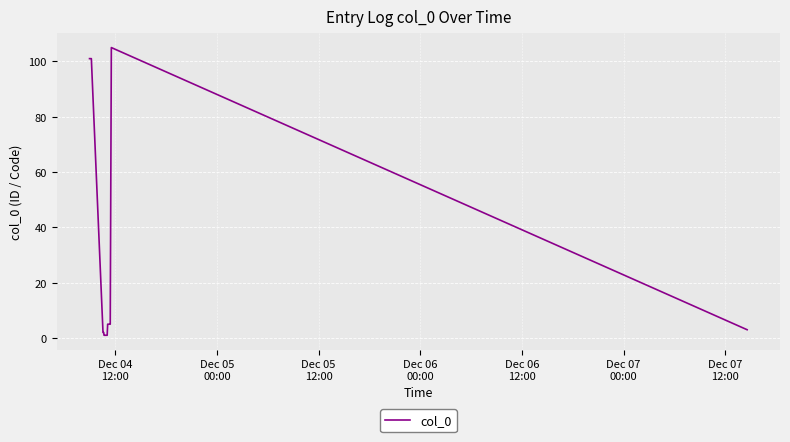

What is the maximum value shown in the chart?

105